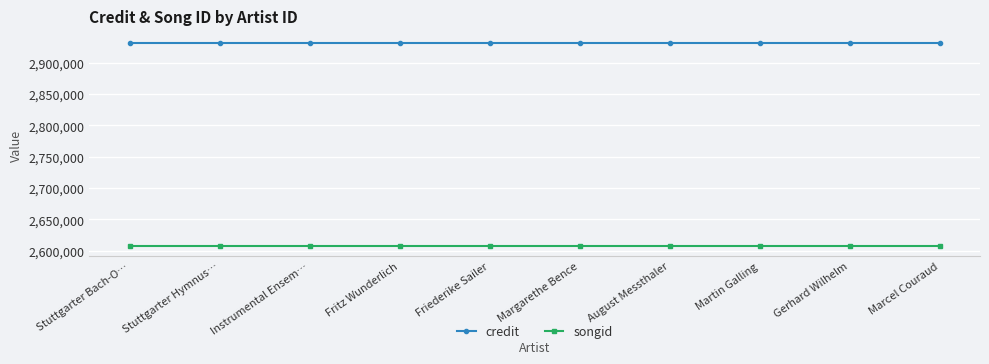

How many lines are shown in the chart?

2